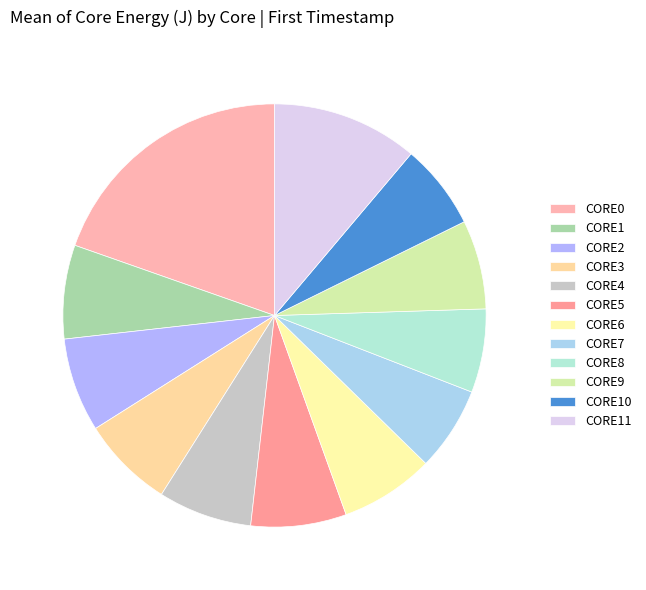

Approximately how many times larger is the value at CORE9 compared to CORE1?

0.9